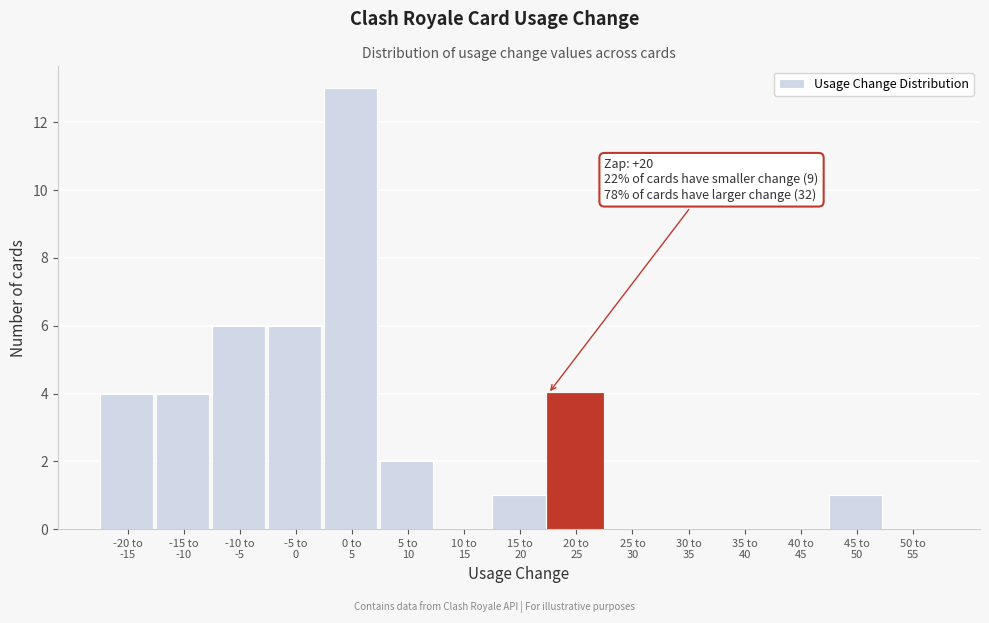

What is the maximum value shown in the chart?

13